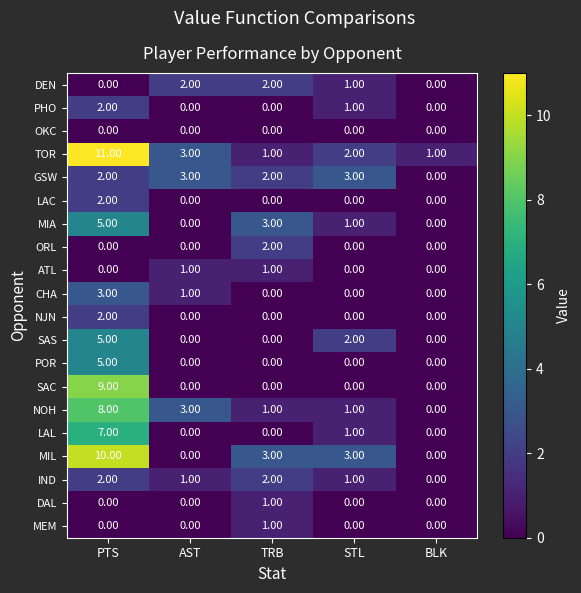

Between AST and STL, which series saw the biggest shift?

MIL